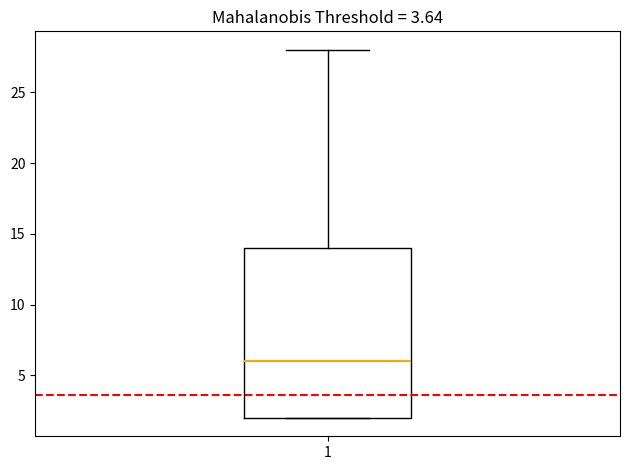

Where does the median line of the box at x = 1 sit on the y-axis? The values are not printed on the chart, so give them approximately, as read against the axis.

6